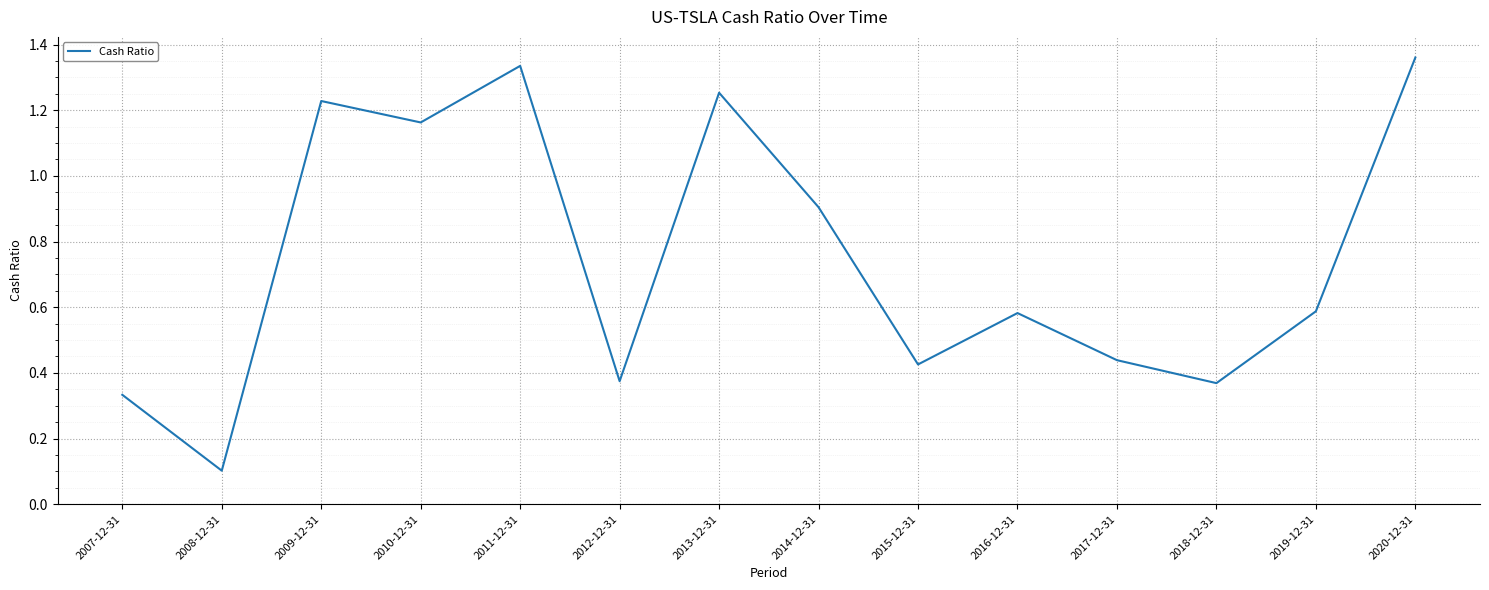

At which category does the chart reach its minimum across all series?

2008-12-31